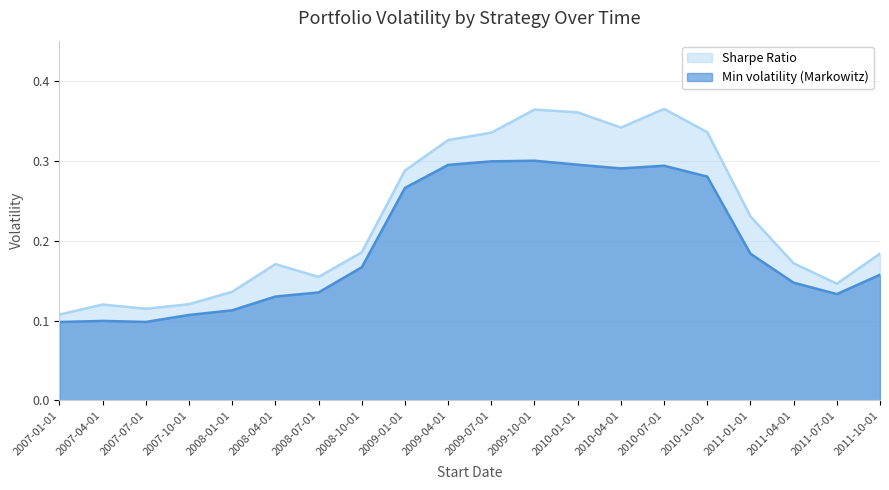

Which series has the largest range (max minus min)?

Sharpe Ratio